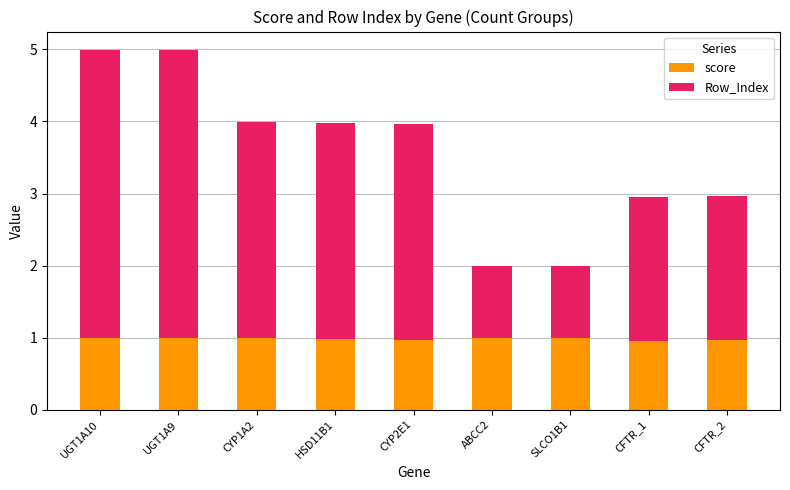

The value of score at CFTR_2 is 1.0. True or false?

True